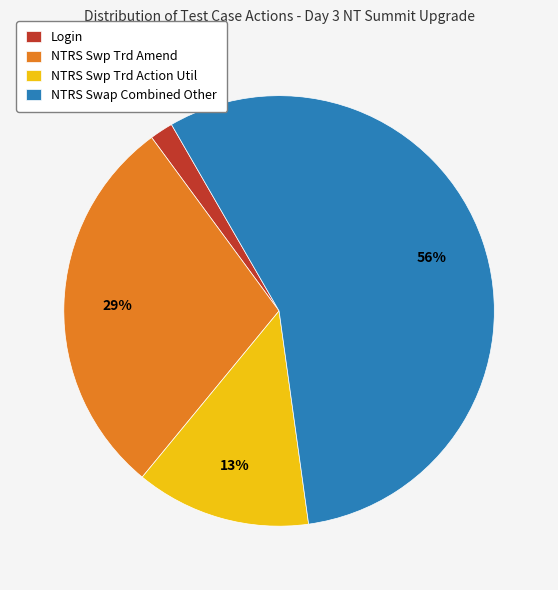

Between Login and NTRS Swap Combined Other, which is larger?

NTRS Swap Combined Other